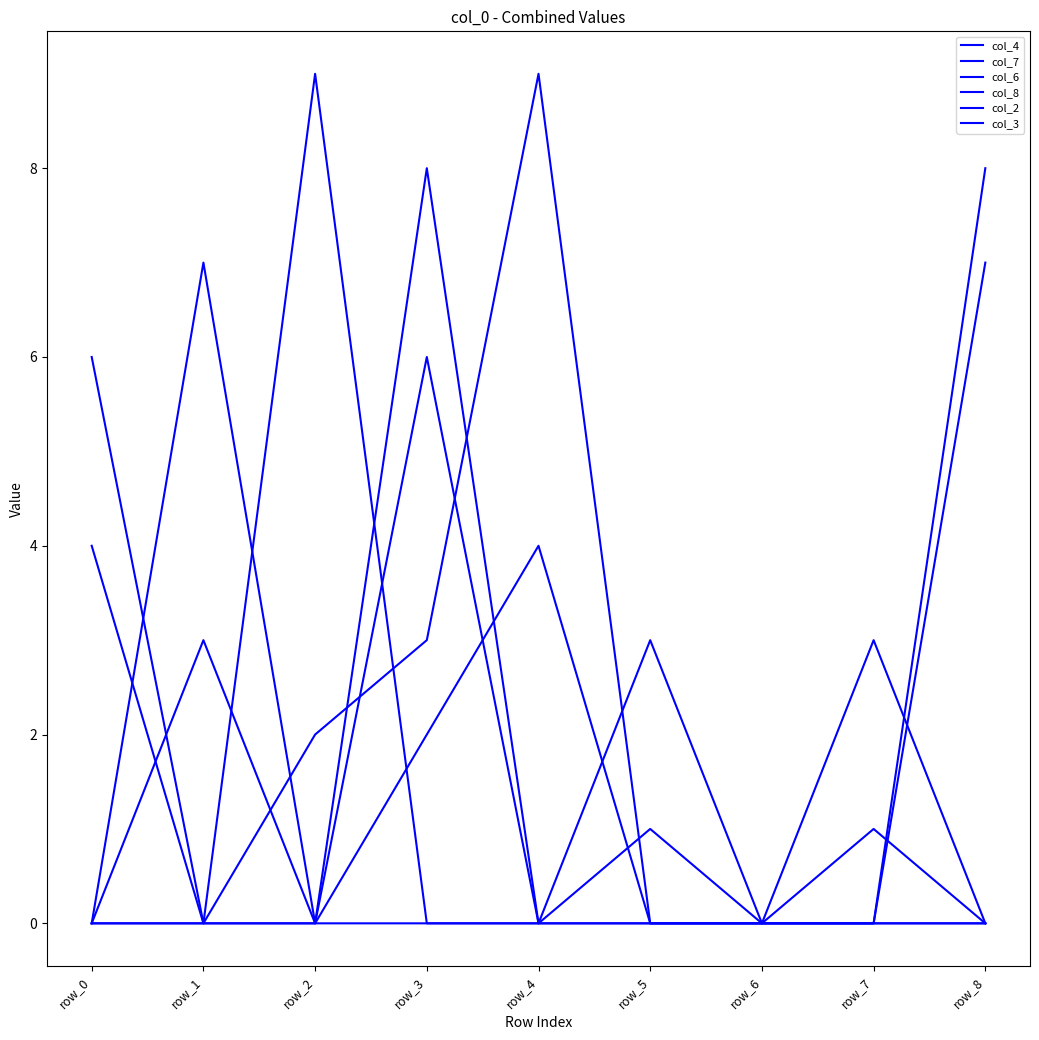

Rank the series by their maximum value, from lowest to highest.

col_2, col_3, col_7, col_8, col_4, col_6